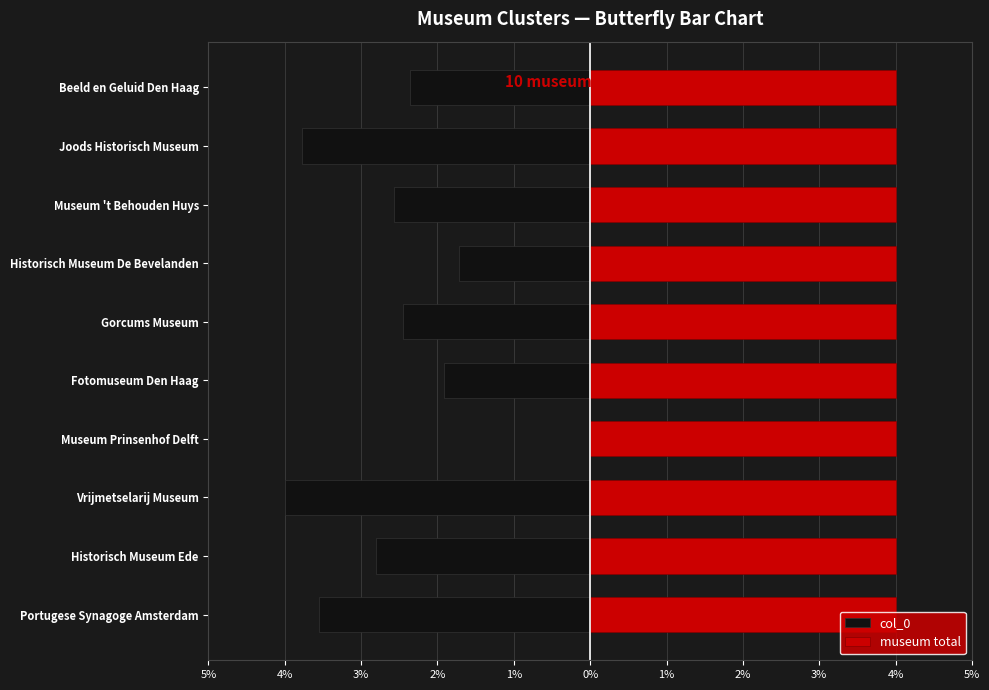

Between Vrijmetselarij Museum and Fotomuseum Den Haag, which is larger?

Fotomuseum Den Haag